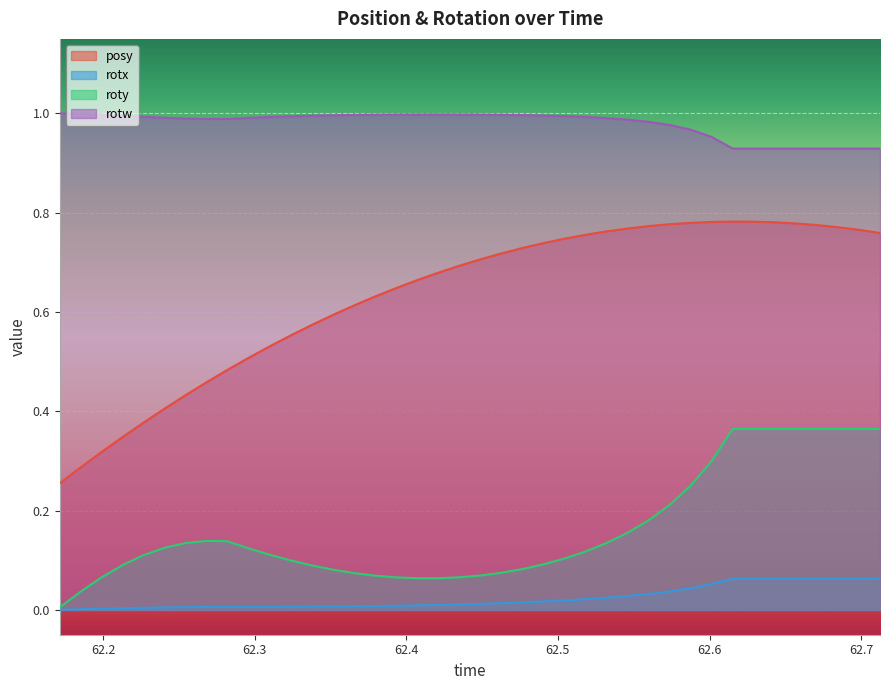

Which series has the widest spread of values?

posy